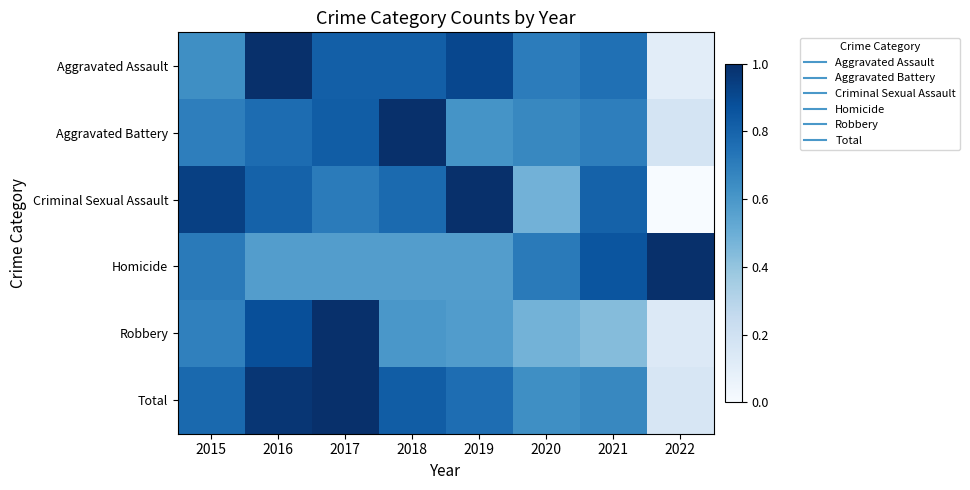

How many series are shown in this chart?

6